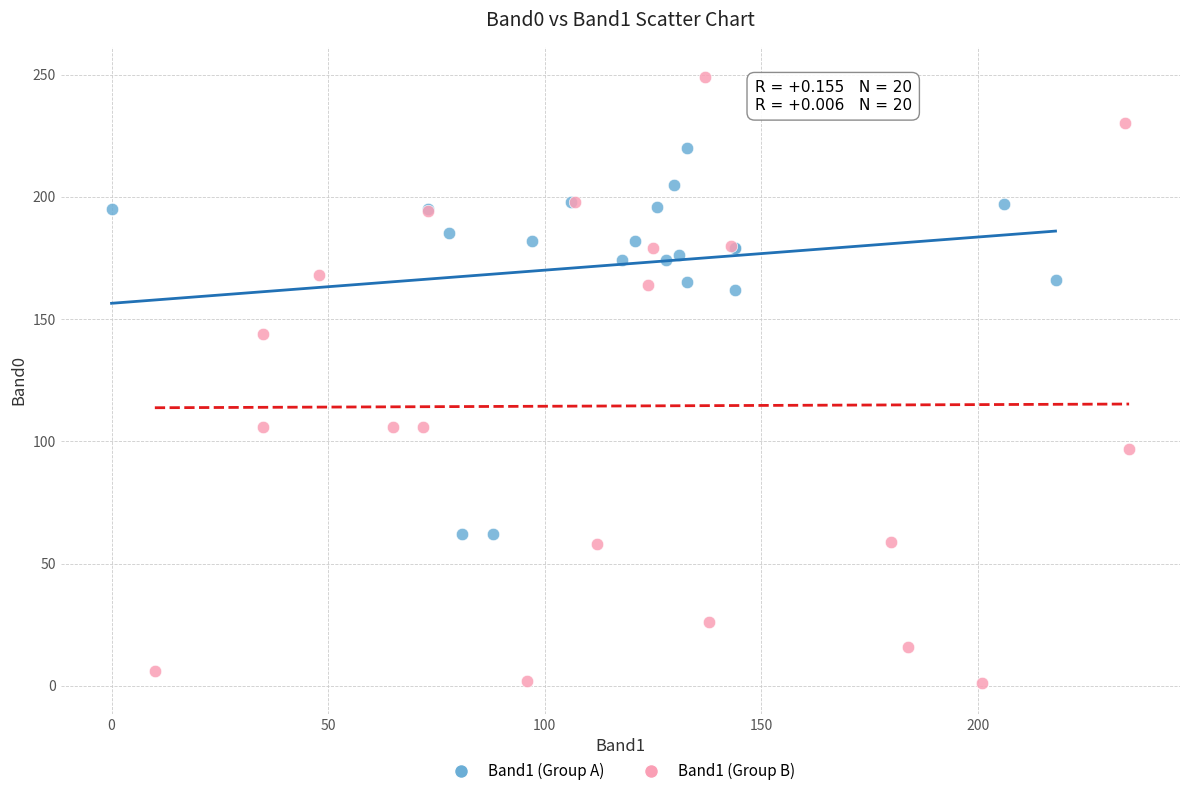

Which series contains the highest Y value?

Band1 (Group B)